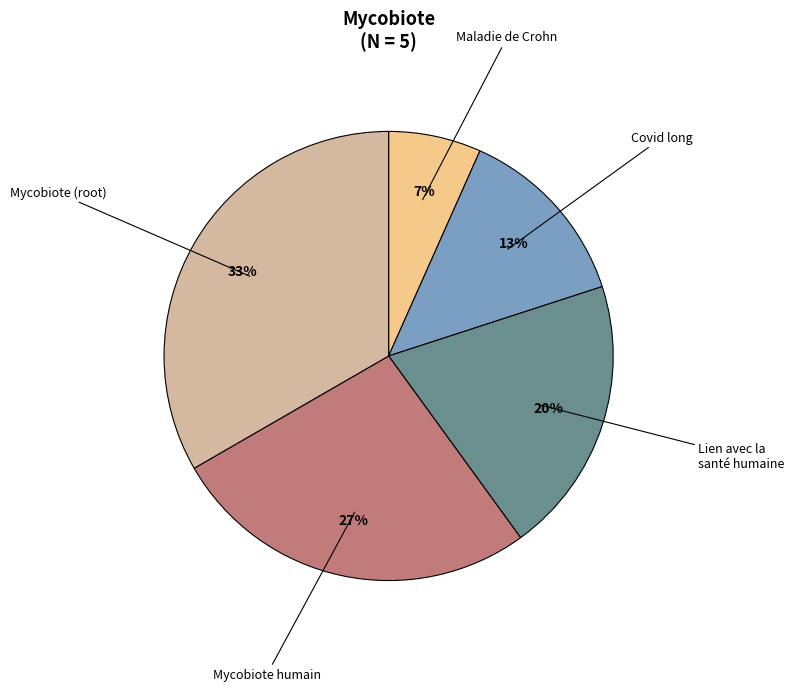

Is there any slice that represents more than half of the pie?

No